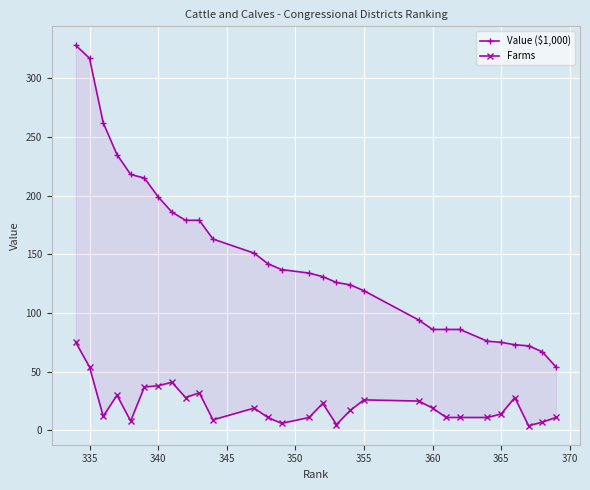

How many values in the Value ($1,000) series are below 134?

14